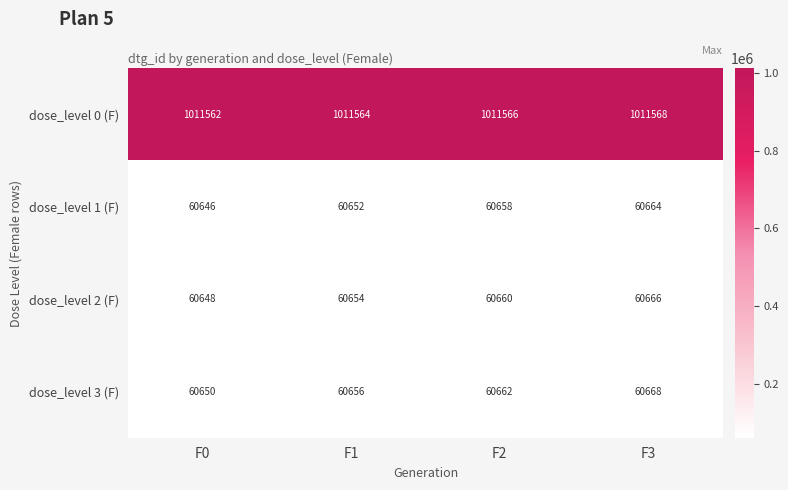

Reading left to right, list all the values displayed in this chart.

dose_level 0 (F): F0=1011562	F1=1011564	F2=1011566	F3=1011568
dose_level 1 (F): F0=60646	F1=60652	F2=60658	F3=60664
dose_level 2 (F): F0=60648	F1=60654	F2=60660	F3=60666
dose_level 3 (F): F0=60650	F1=60656	F2=60662	F3=60668